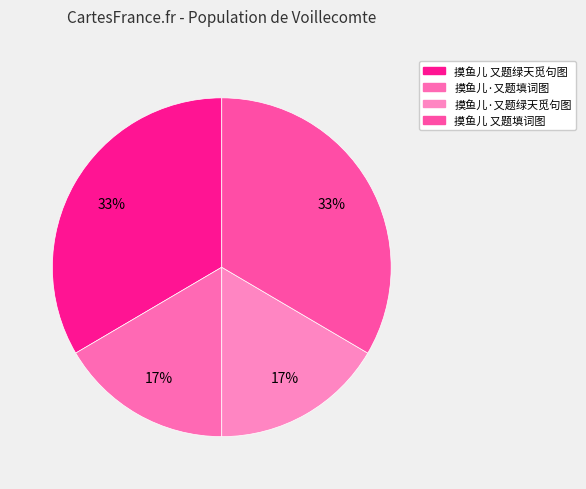

Do 摸鱼儿·又题绿天觅句图 and 摸鱼儿 又题填词图 together represent more than half of the pie?

Yes